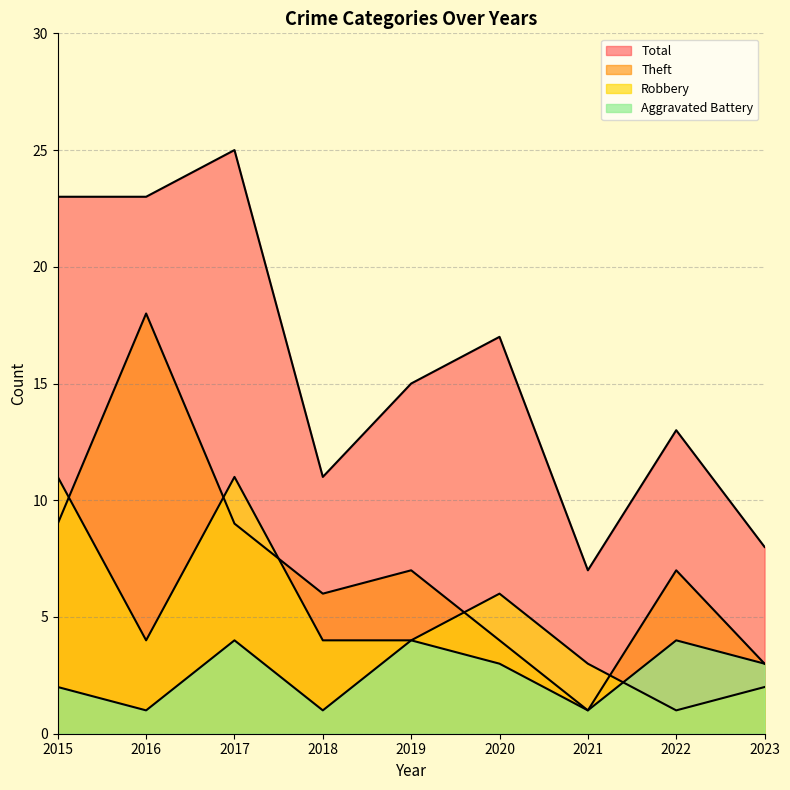

Reading left to right, what are all the values shown in this chart?

Aggravated Battery: 2015=2	2016=1	2017=4	2018=1	2019=4	2020=3	2021=1	2022=4	2023=3
Robbery: 2015=11	2016=4	2017=11	2018=4	2019=4	2020=6	2021=3	2022=1	2023=2
Theft: 2015=9	2016=18	2017=9	2018=6	2019=7	2020=4	2021=1	2022=7	2023=3
Total: 2015=23	2016=23	2017=25	2018=11	2019=15	2020=17	2021=7	2022=13	2023=8